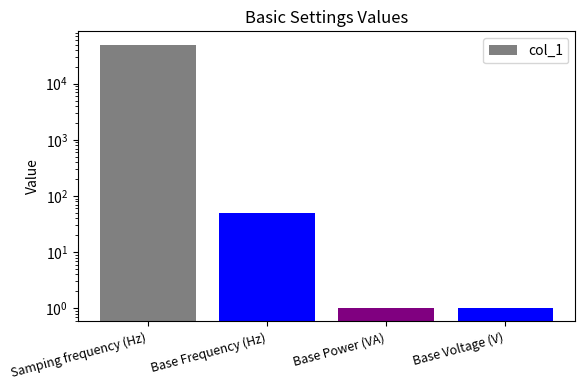

List the labels in order of value, largest first.

Samping frequency (Hz), Base Frequency (Hz), Base Power (VA), Base Voltage (V)